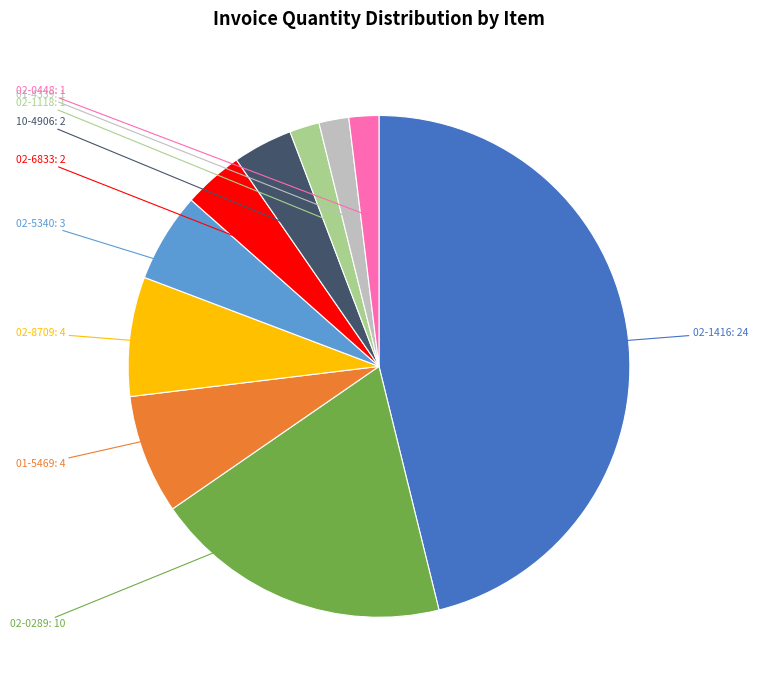

Is there a majority slice in this chart?

No